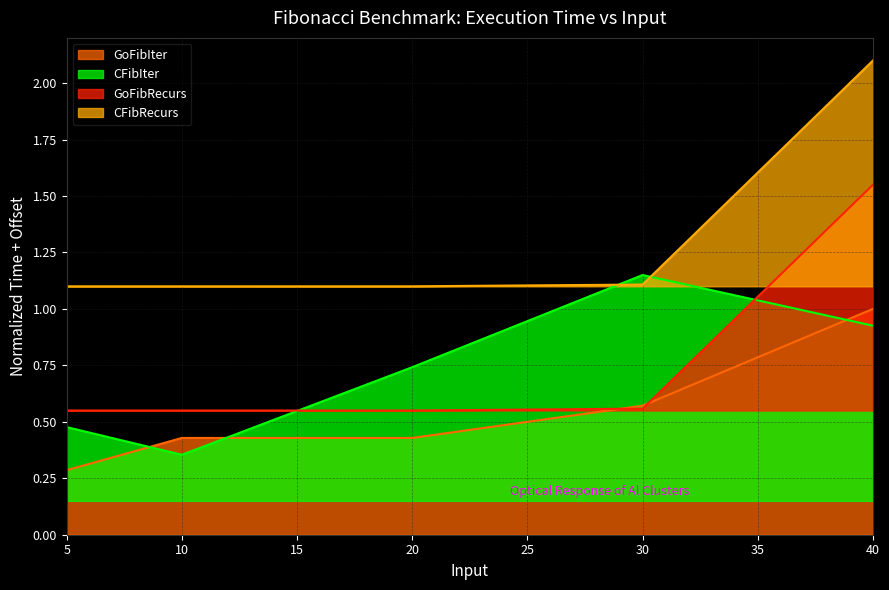

Reading right to left, list all the values displayed in this chart.

GoFibIter: 40.0=1.0	30.0=0.6	20.0=0.4	10.0=0.4	5.0=0.3
CFibIter: 40.0=0.9	30.0=1.1	20.0=0.7	10.0=0.4	5.0=0.5
GoFibRecurs: 40.0=1.6	30.0=0.6	20.0=0.6	10.0=0.6	5.0=0.6
CFibRecurs: 40.0=2.1	30.0=1.1	20.0=1.1	10.0=1.1	5.0=1.1